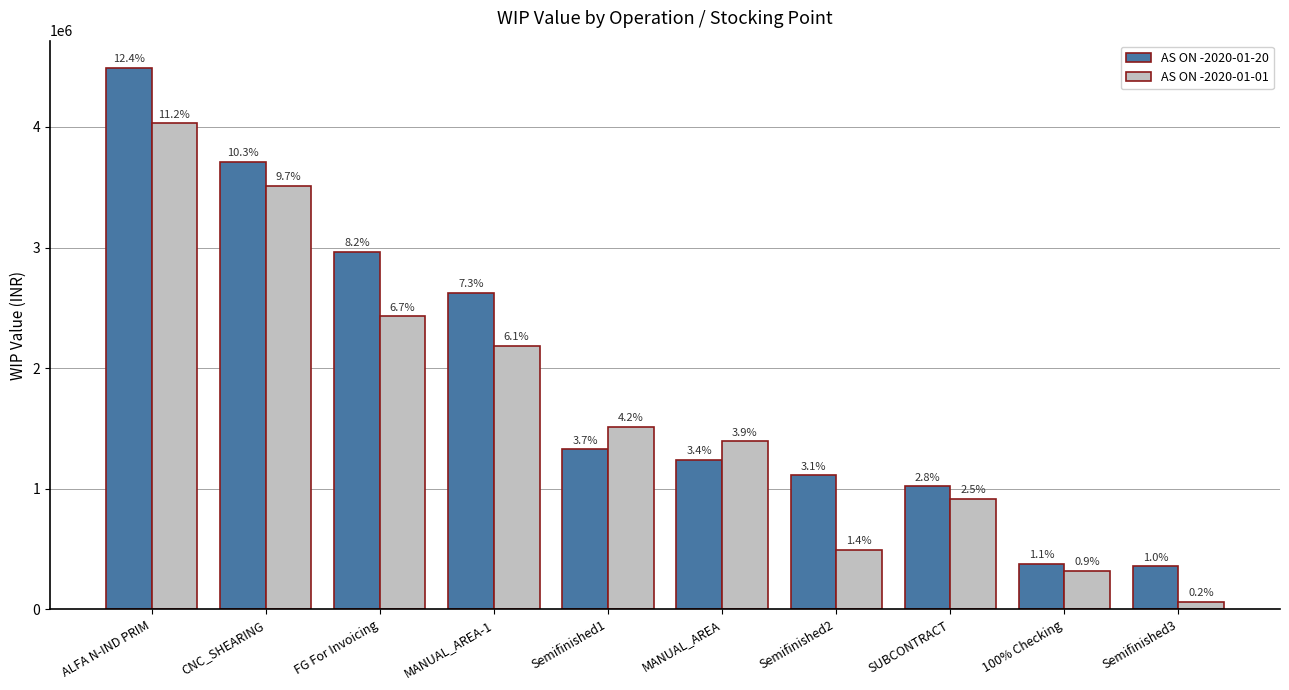

What is the value of the AS ON -2020-01-20 bar at the 10th from the left?

358239.9